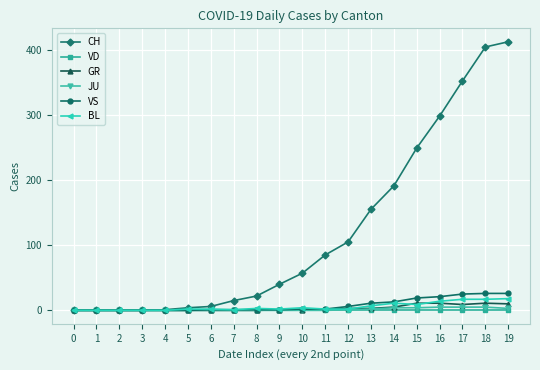

Is the value of JU at 6 greater than the value of BL at 18?

No